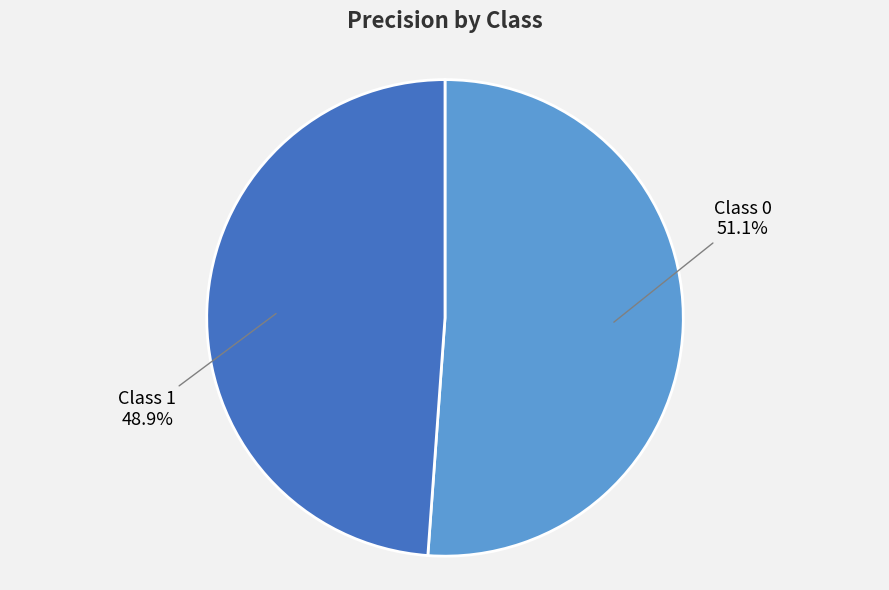

How many segments does this pie chart have?

2